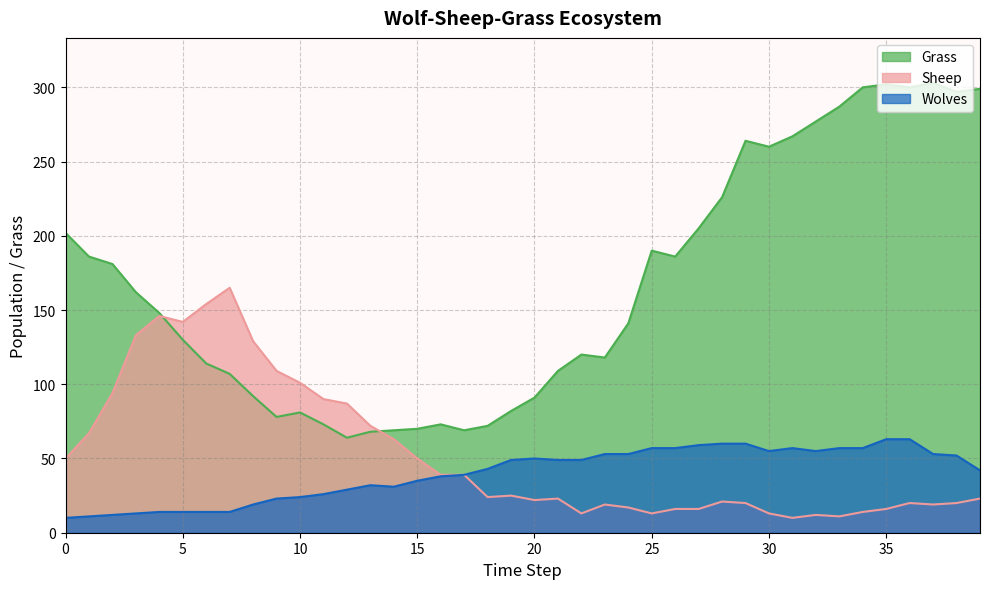

True or false: Wolves and Grass cross at least once.

False